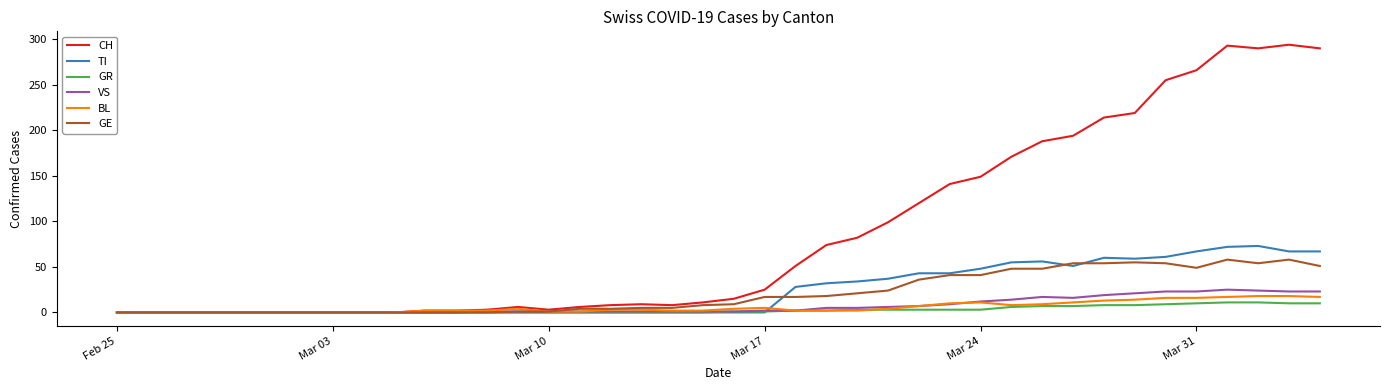

Which series has the largest total across all categories?

CH